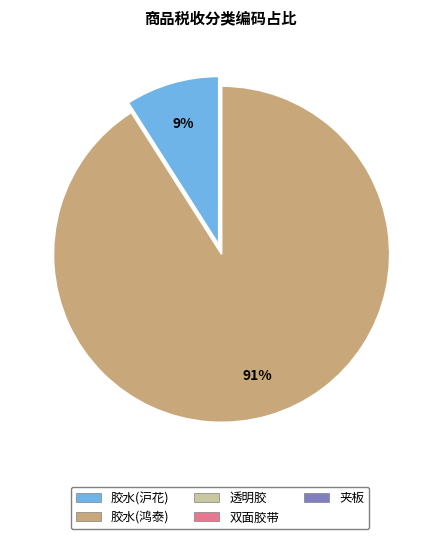

Is there any slice that represents more than half of the pie?

Yes